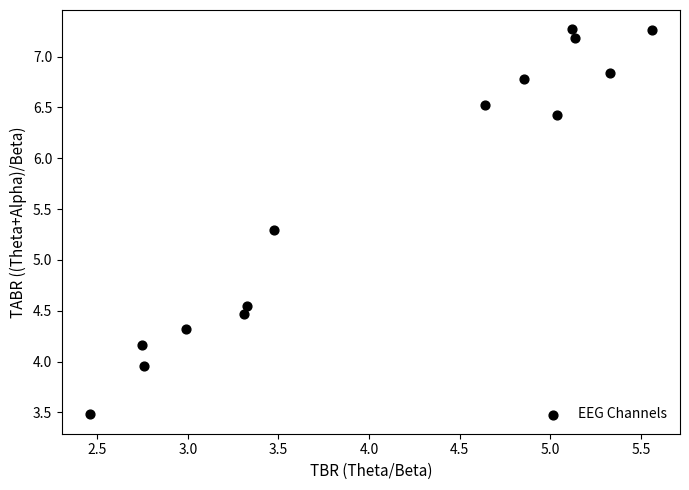

What Y value in the scatter plot is closest to 5?

5.3